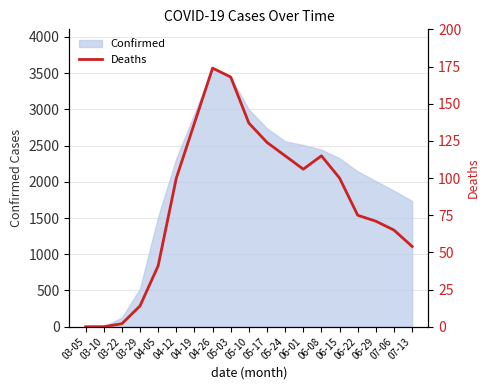

The chart shows a value of 236 at 04-19. True or false?

False